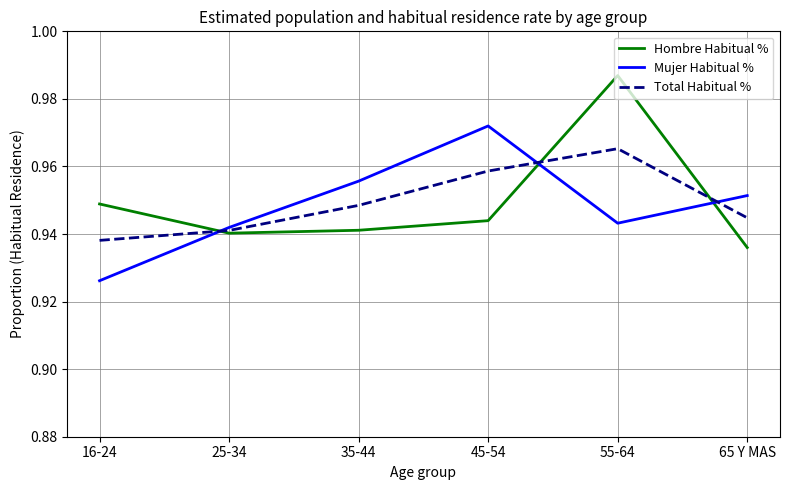

What position from the left is 16-24?

1